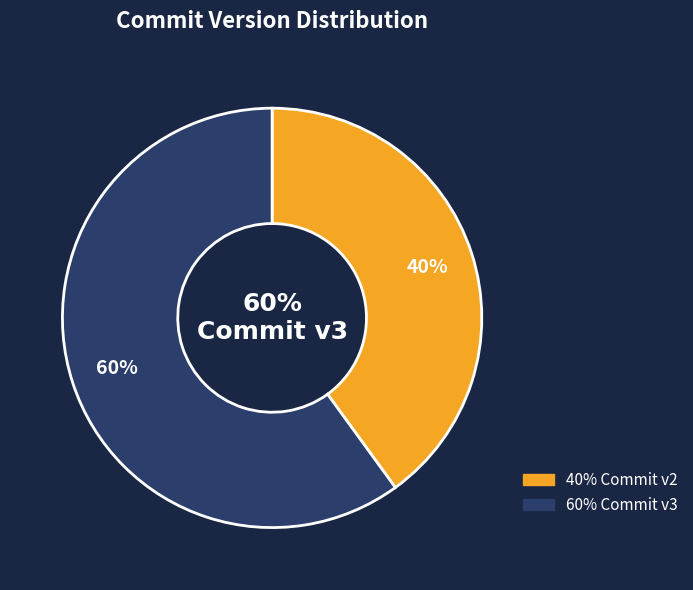

To the nearest percent, what is the difference between the largest and smallest slice percentages?

20%